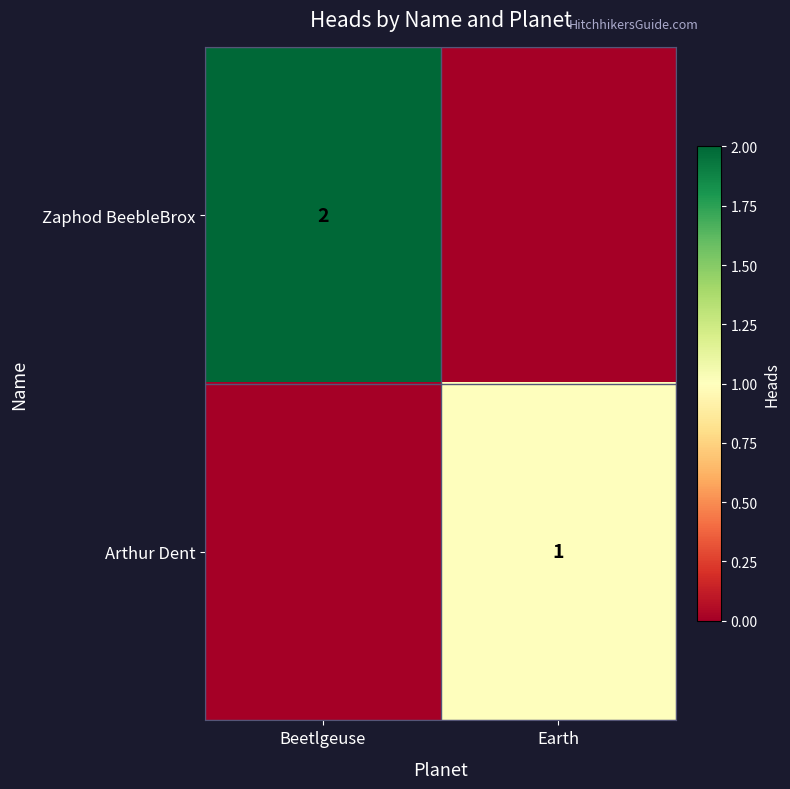

The value of Zaphod BeebleBrox at Beetlgeuse is 2. True or false?

True